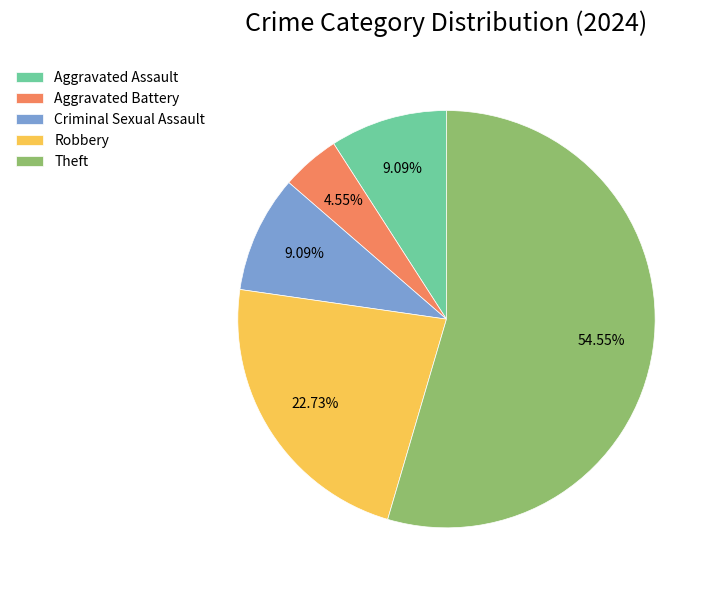

Do Aggravated Assault and Criminal Sexual Assault together represent more than half of the pie?

No